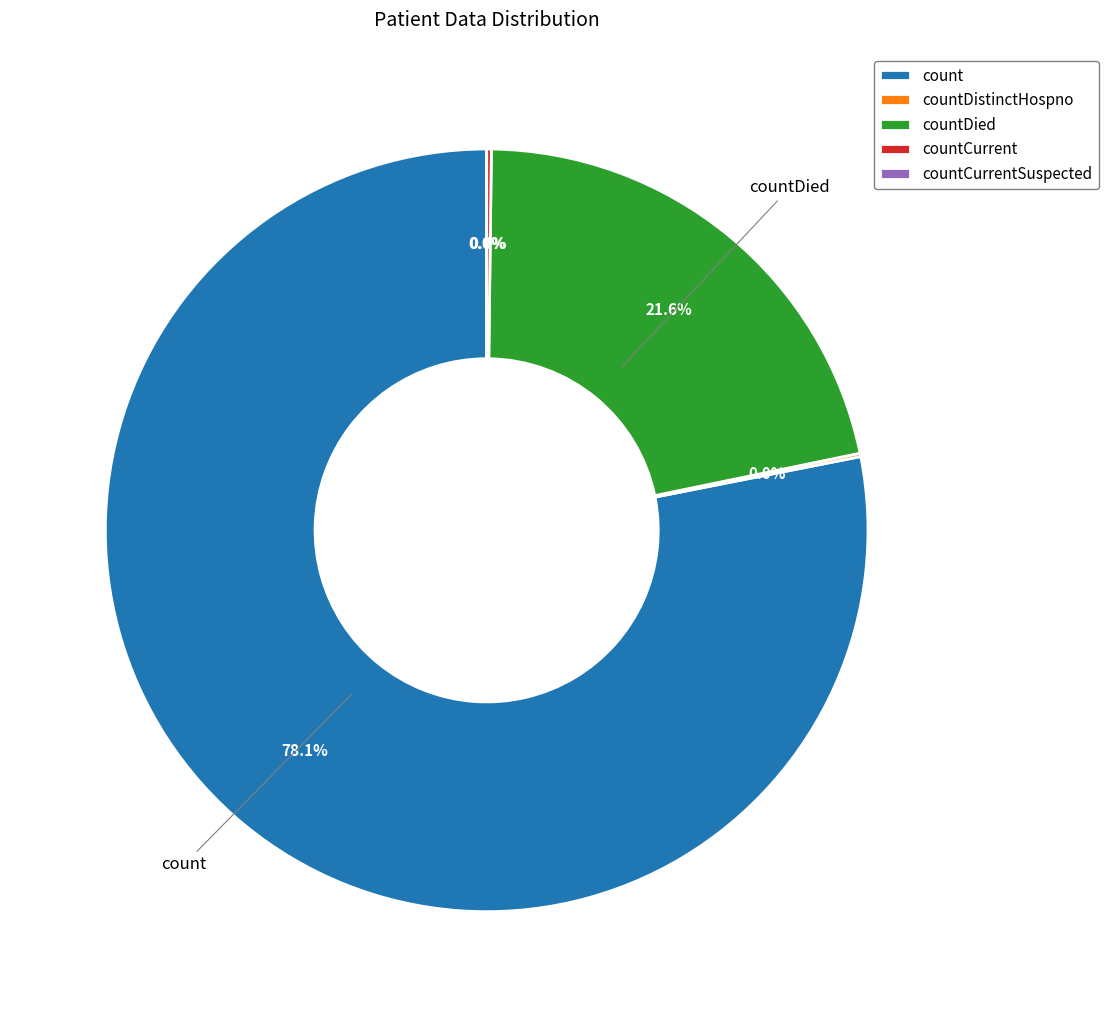

Which category has the biggest portion of the pie?

count